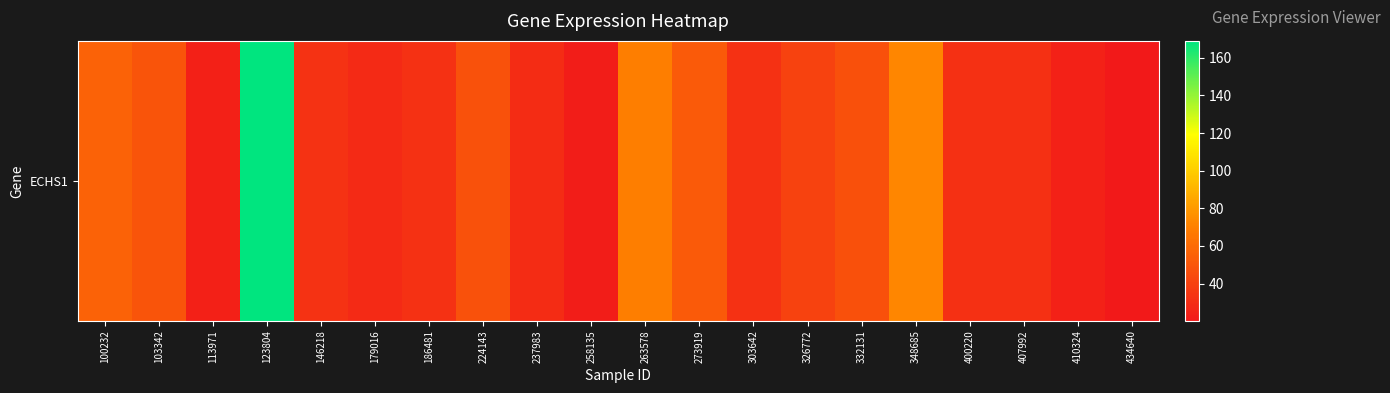

Reading left to right, list all the values displayed in this chart.

56.0	49.0	23.8	169.0	32.7	28.5	32.2	47.6	29.9	22.2	69.6	51.6	32.0	40.2	47.1	72.9	31.5	31.8	24.5	20.3